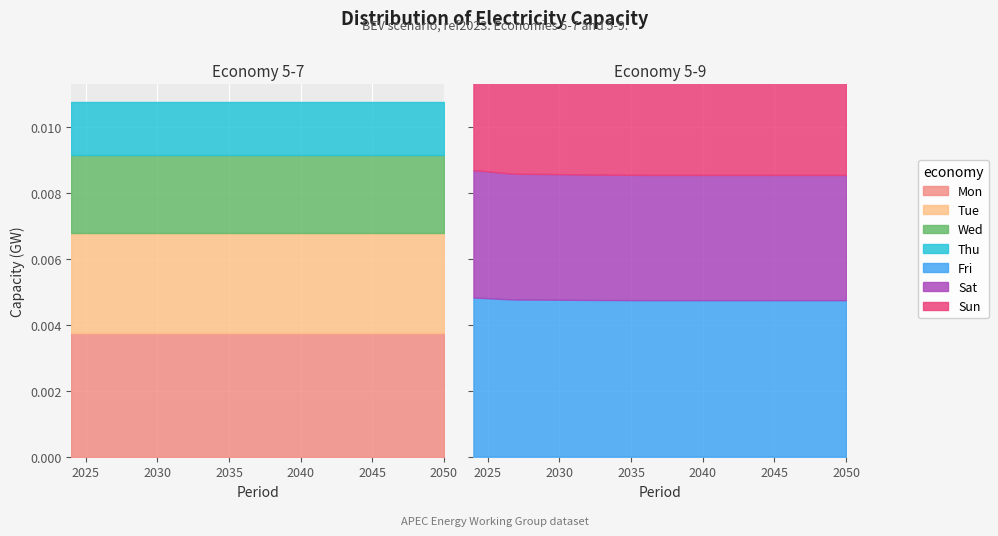

At which category is the sum across all series the highest?

2024